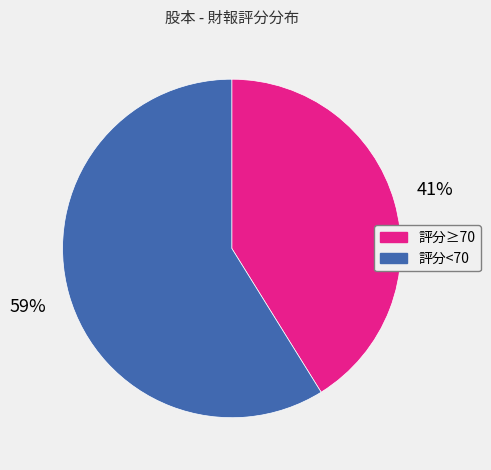

How many slices are in this pie chart?

2